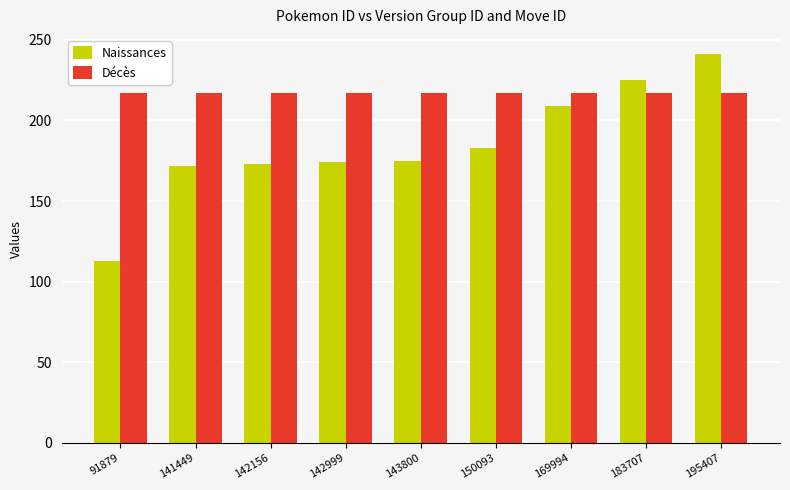

What is the sum of all Décès values?

1953